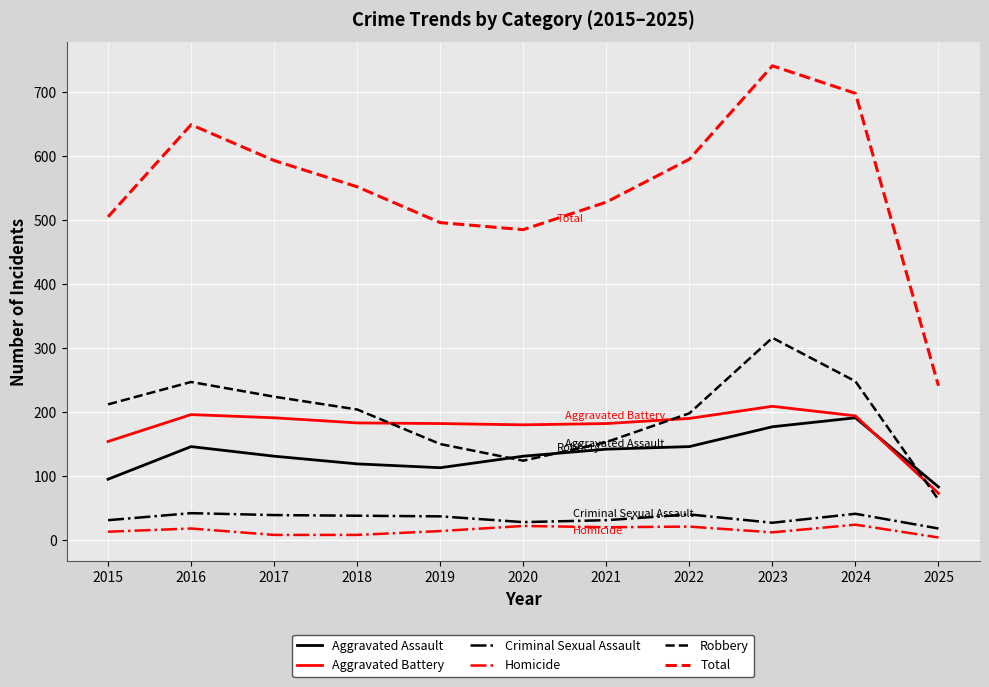

At which category is the sum across all series the highest?

2023